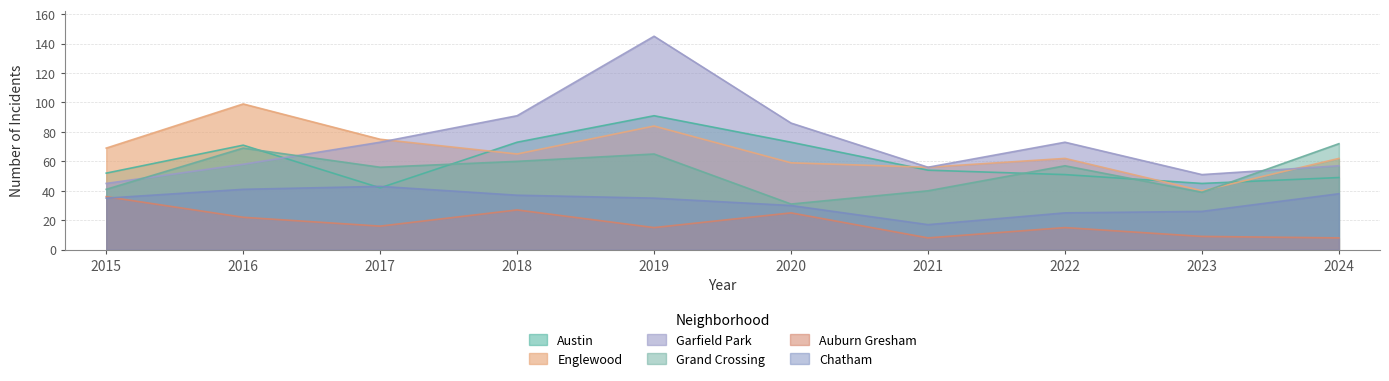

How many interior local valleys does the Grand Crossing series have?

3